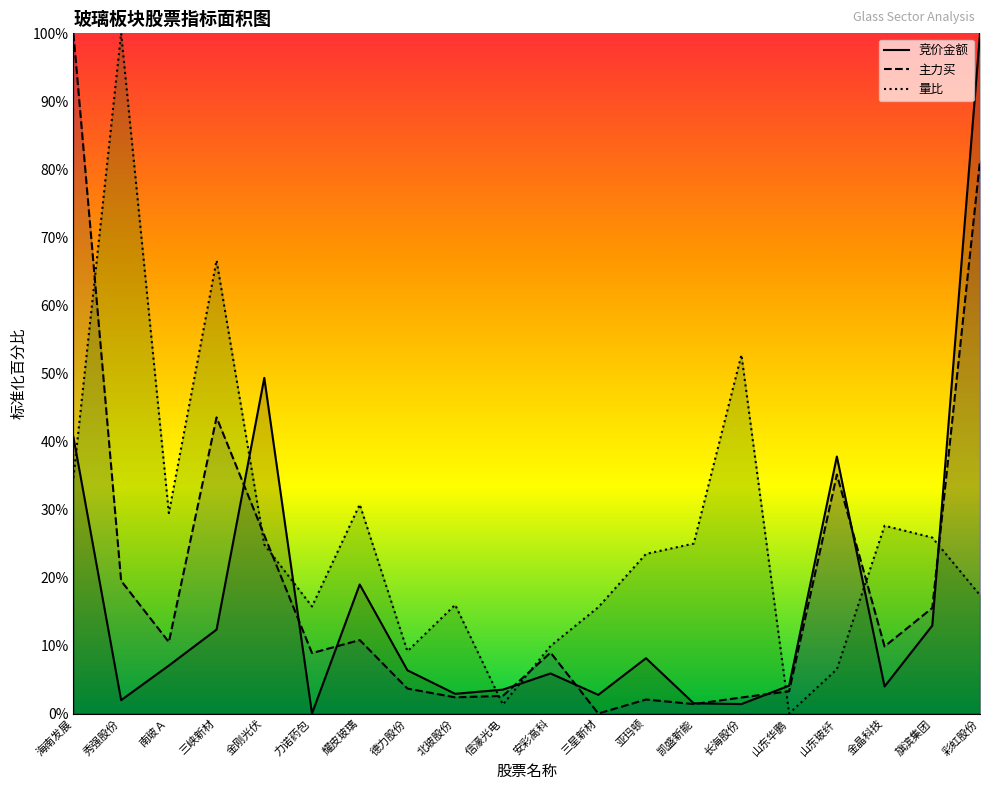

Which category has the lowest value in the 主力买 series?

三星新材